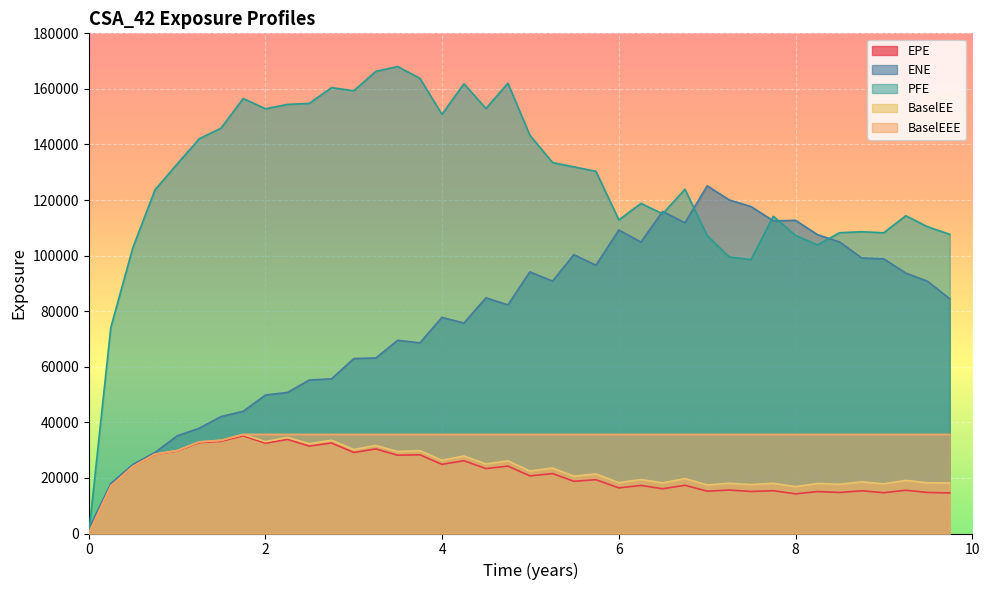

Which series has the widest spread of values?

PFE